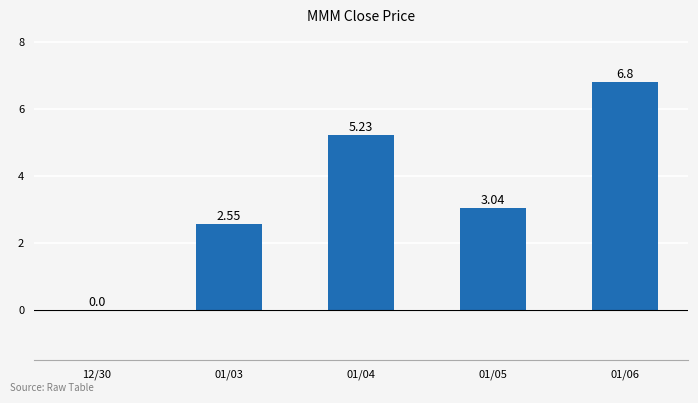

At which category does the chart reach its peak across all series?

01/06